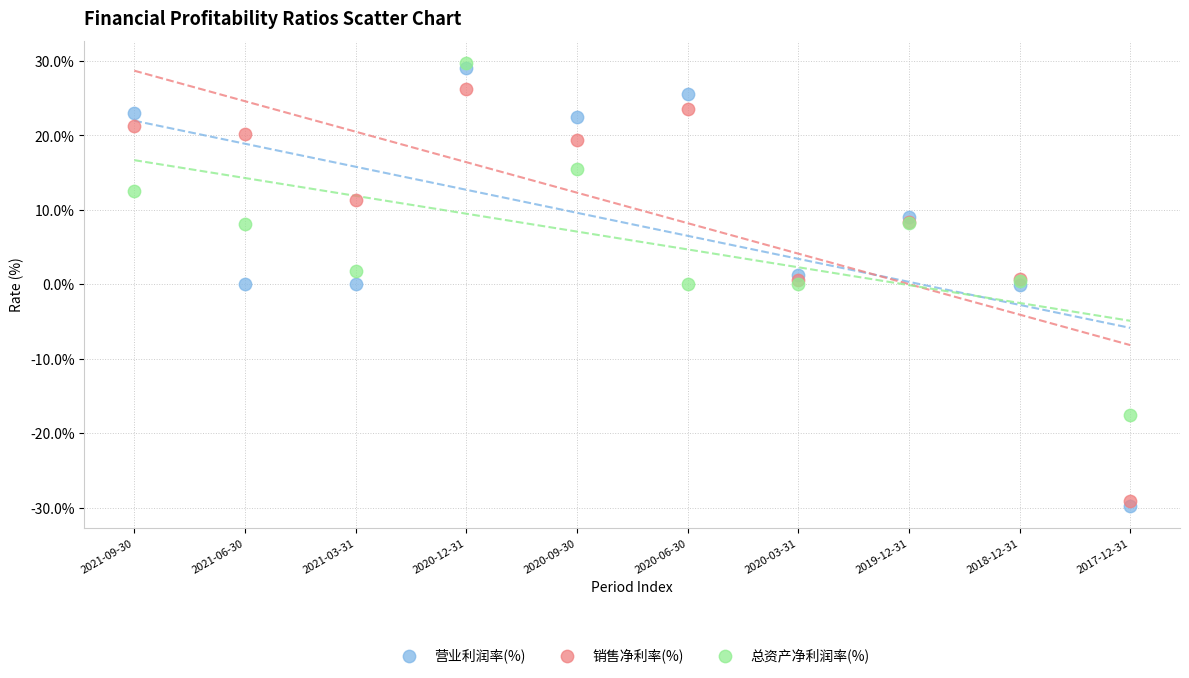

Which series contains the highest Y value?

总资产净利润率(%)